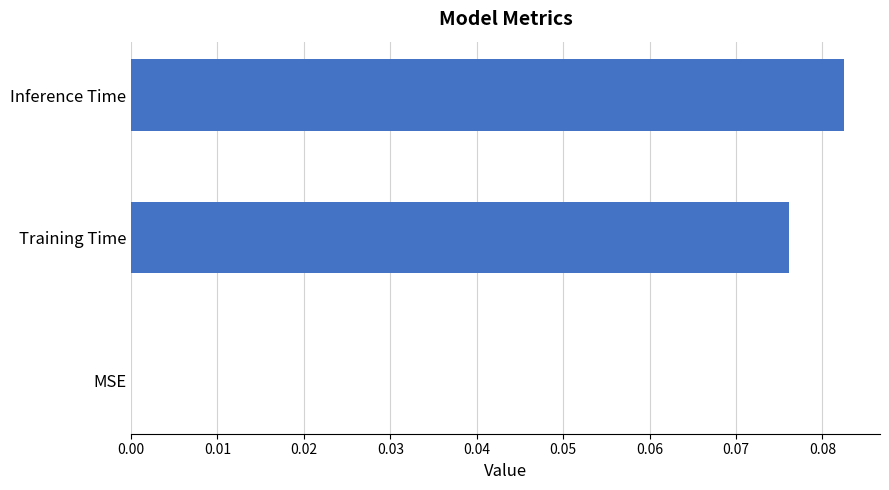

The value at MSE is 0.0. True or false?

True